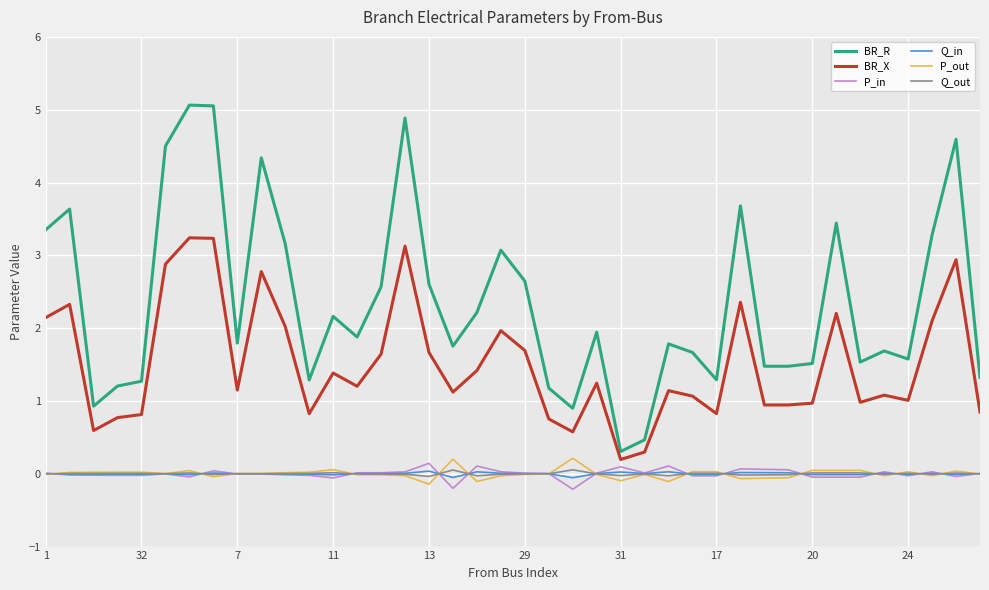

What is the average value of the BR_R series?

2.4